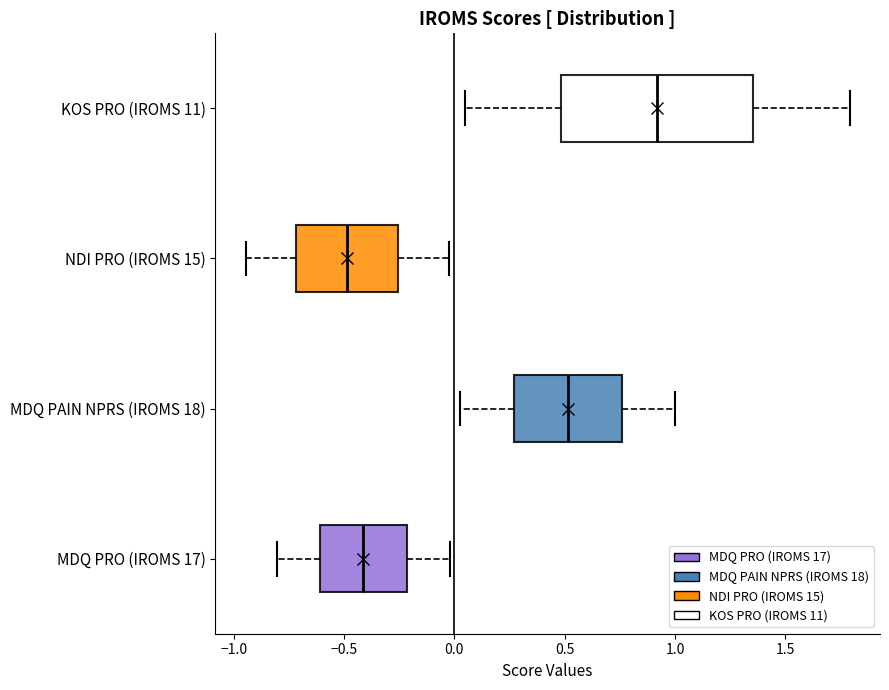

Reading bottom to top, read every box against the x-axis: the position of its median line, the range the box covers, and the ends of its whiskers. The values are not printed on the chart, so give them approximately, as read against the axis.

MDQ PRO (IROMS 17): median -0.40, box -0.60 to -0.20, whiskers -0.80 to 0.00
MDQ PAIN NPRS (IROMS 18): median 0.50, box 0.25 to 0.75, whiskers 0.05 to 1.00
NDI PRO (IROMS 15): median -0.50, box -0.70 to -0.25, whiskers -0.95 to 0.00
KOS PRO (IROMS 11): median 0.90, box 0.50 to 1.35, whiskers 0.05 to 1.80